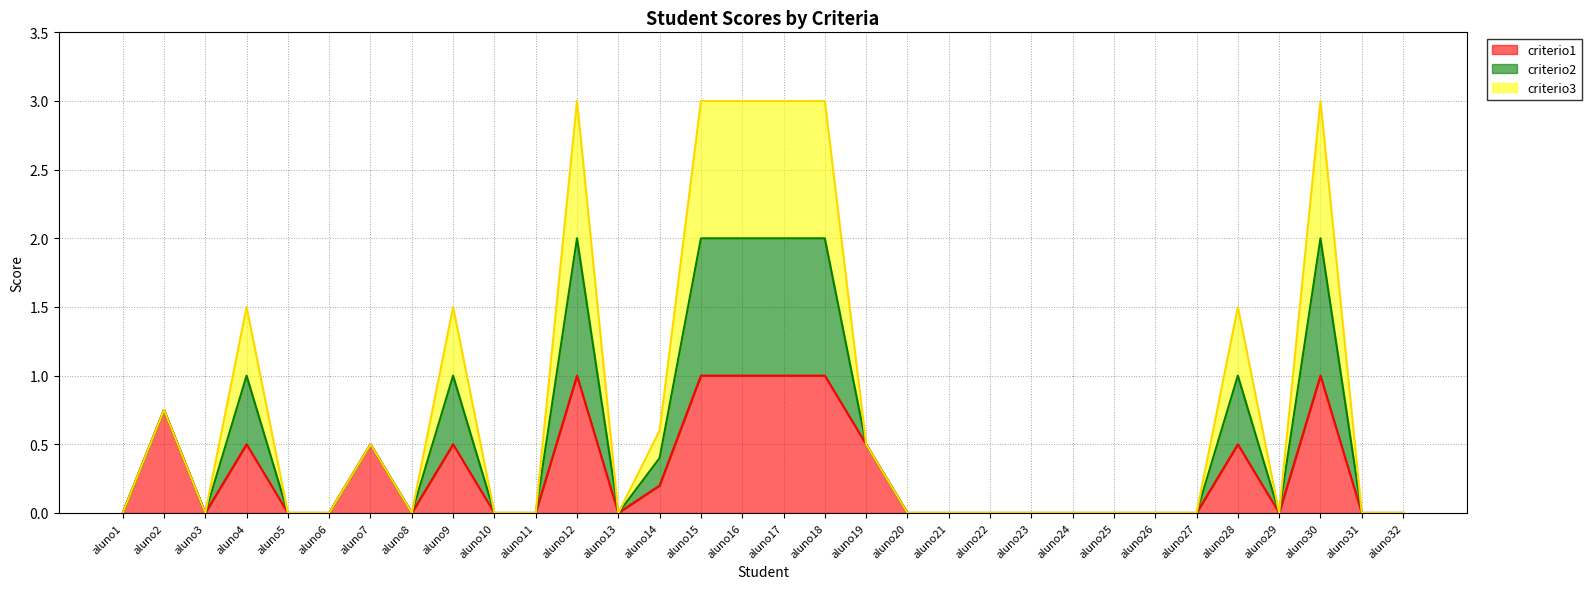

Is the value of criterio2 at aluno29 greater than the value of criterio1 at aluno28?

No